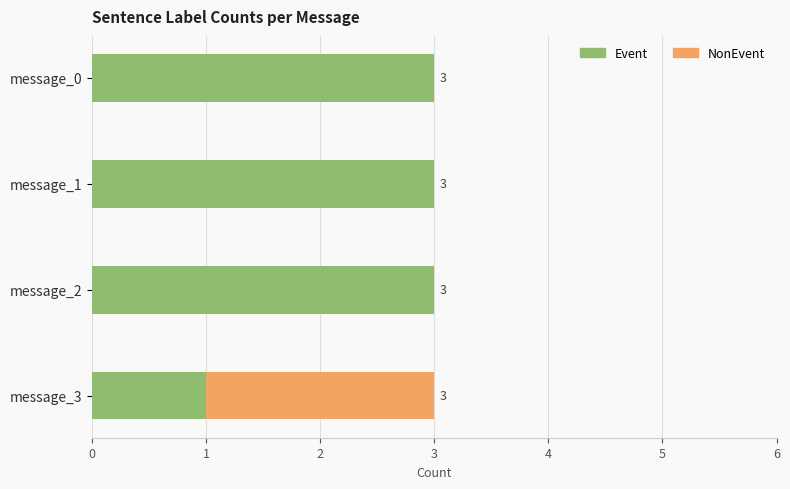

What is the total value across all series at message_0?

3